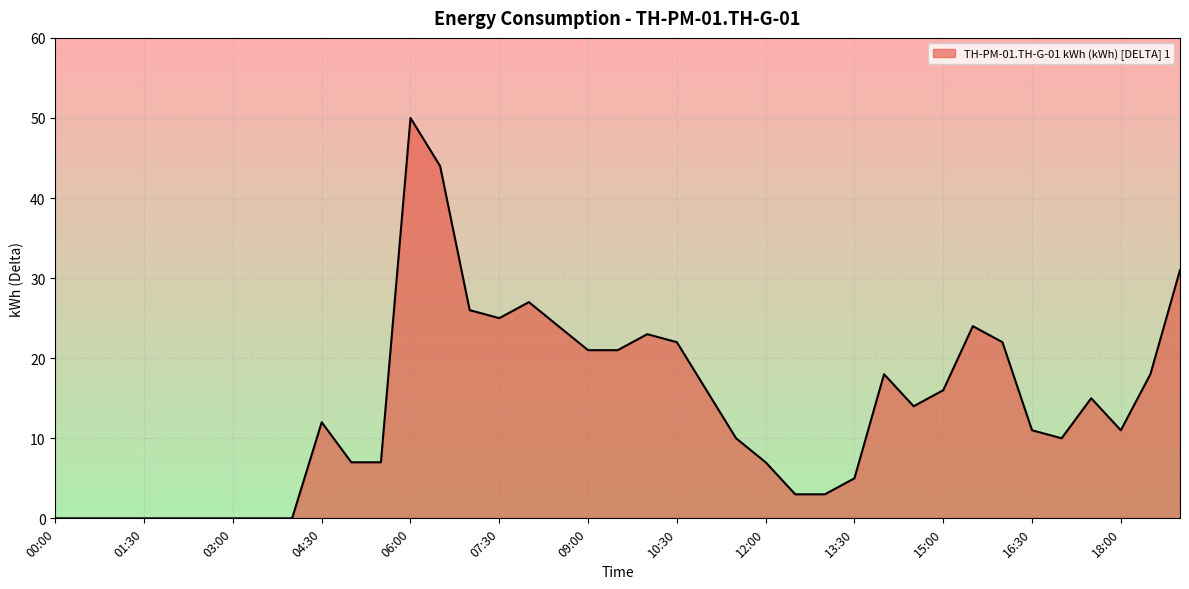

How many distinct data groups are displayed?

1